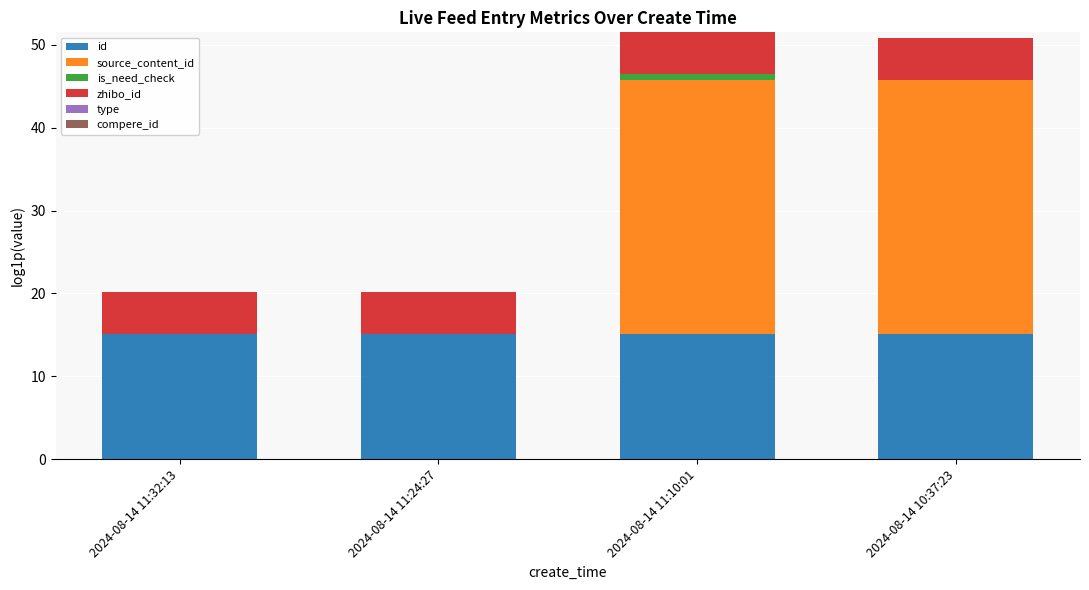

The value of id at 2024-08-14 11:32:13 is 5.8. True or false?

False